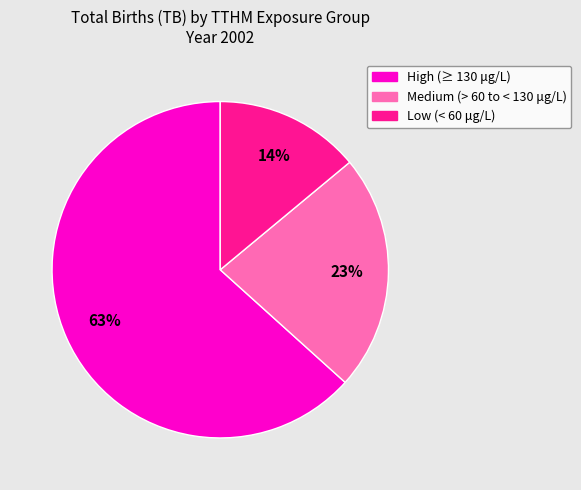

Is it true that Medium (> 60 to < 130 μg/L) is 23% of the pie?

True